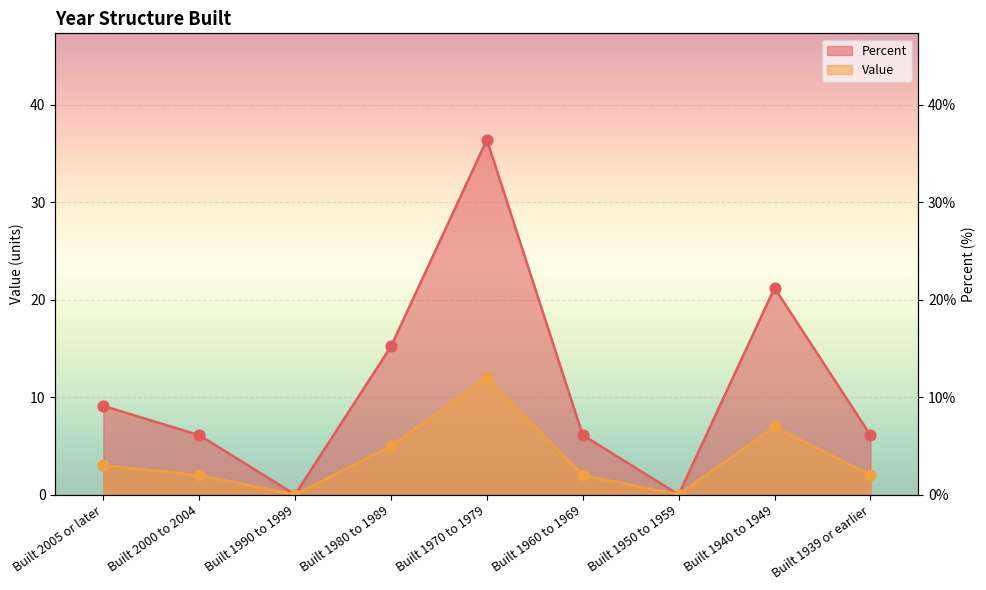

What is the total value across all series at Built 2005 or later?

12.1